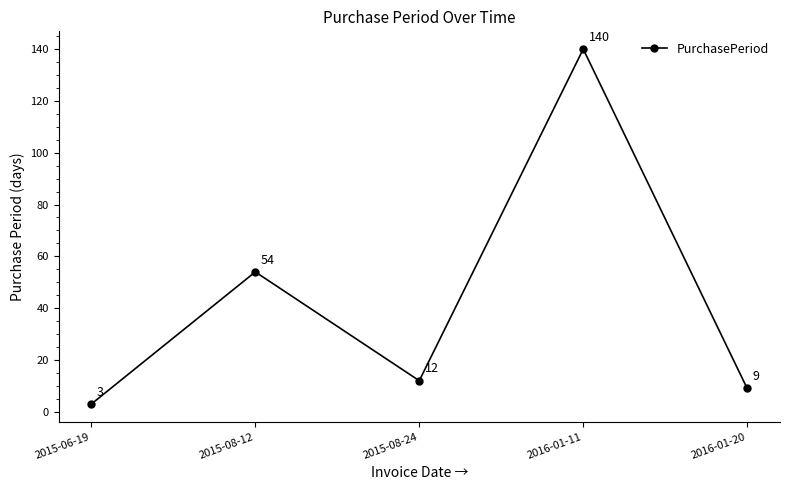

List the labels in order of value, largest first.

2016-01-11, 2015-08-12, 2015-08-24, 2016-01-20, 2015-06-19